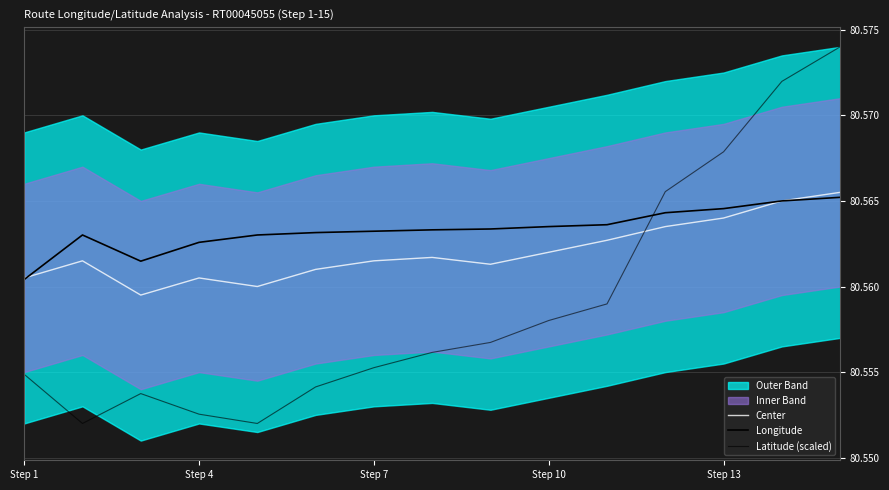

Rank the series by their maximum value, from highest to lowest.

Latitude (scaled), Center, Longitude